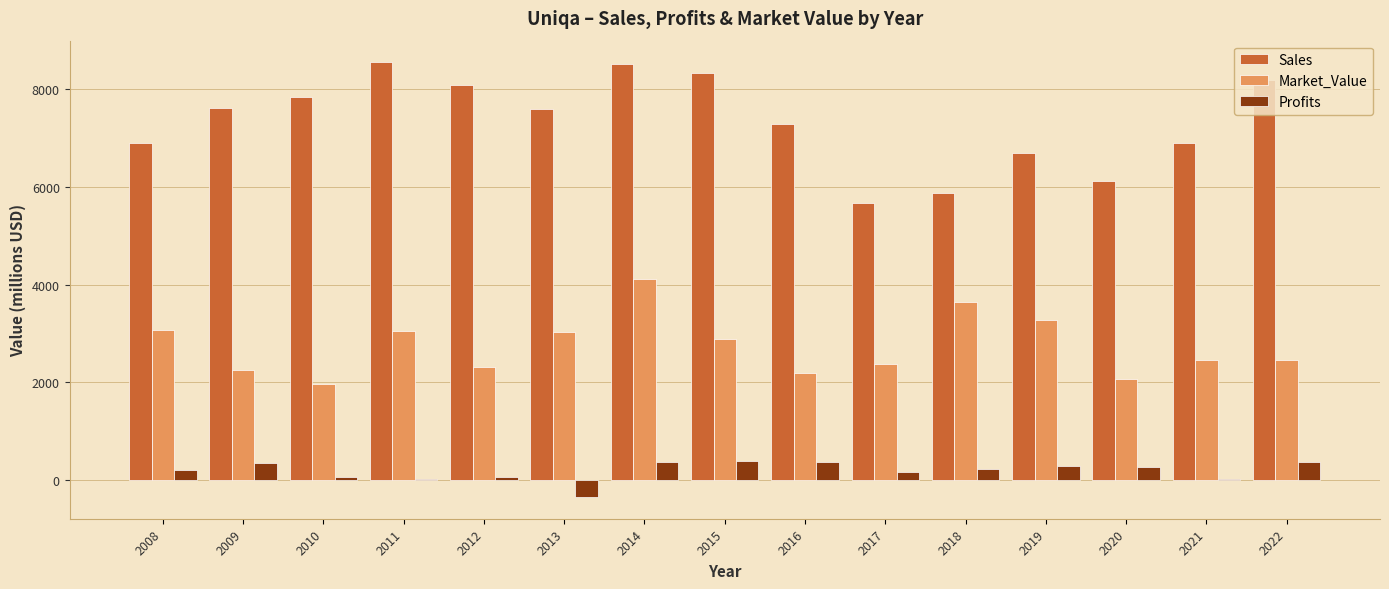

What is the maximum value shown in the chart?

8545.0